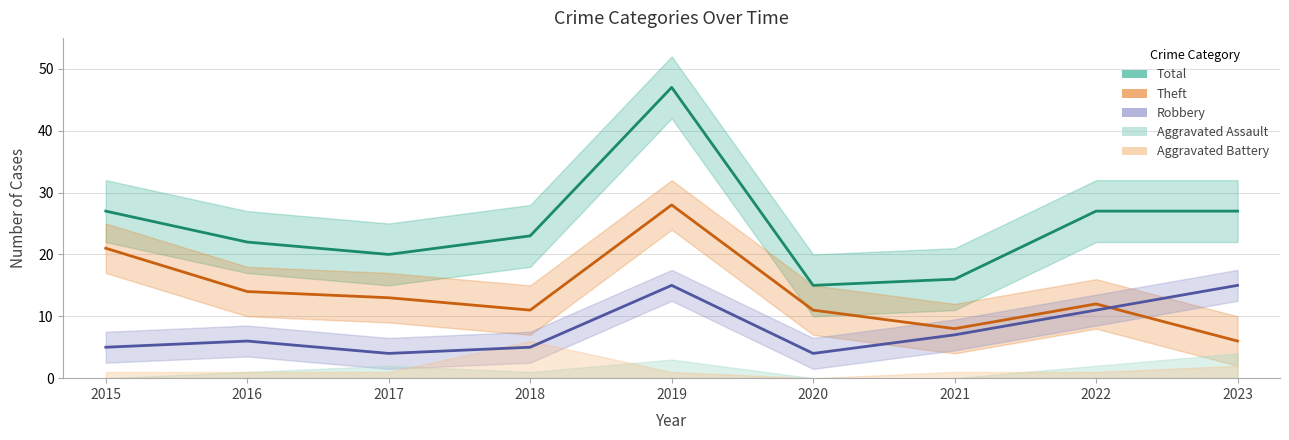

True or false: Robbery has more than 0 points higher than both neighbors.

True